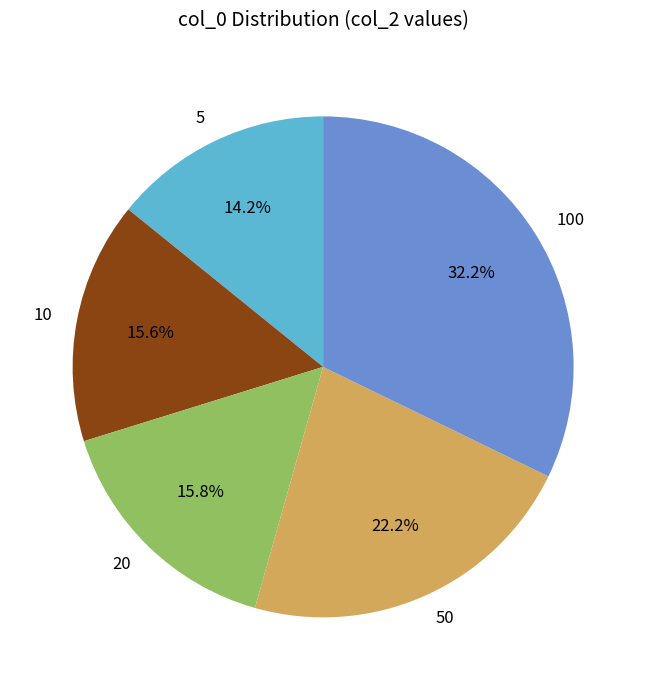

To the nearest percent, what is the difference between the 10 and 5 slice percentages?

1%